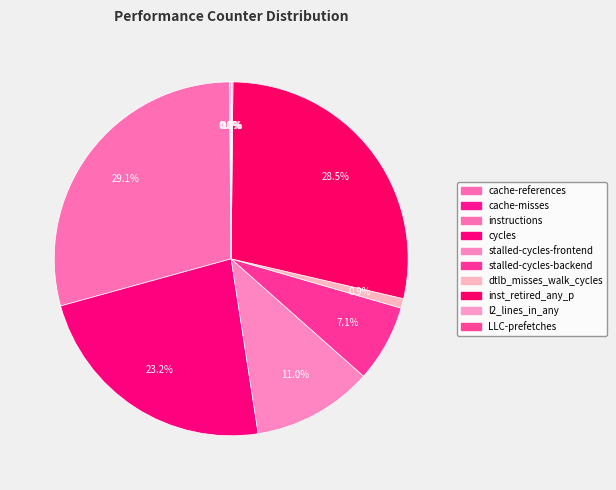

What is the change in value from cache-misses to instructions?

+14234080742